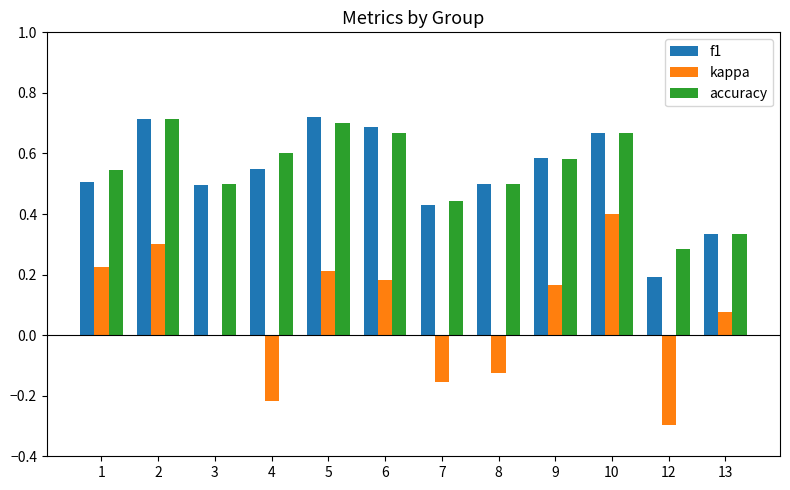

Is the value of accuracy at 8 greater than the value of kappa at 5?

Yes